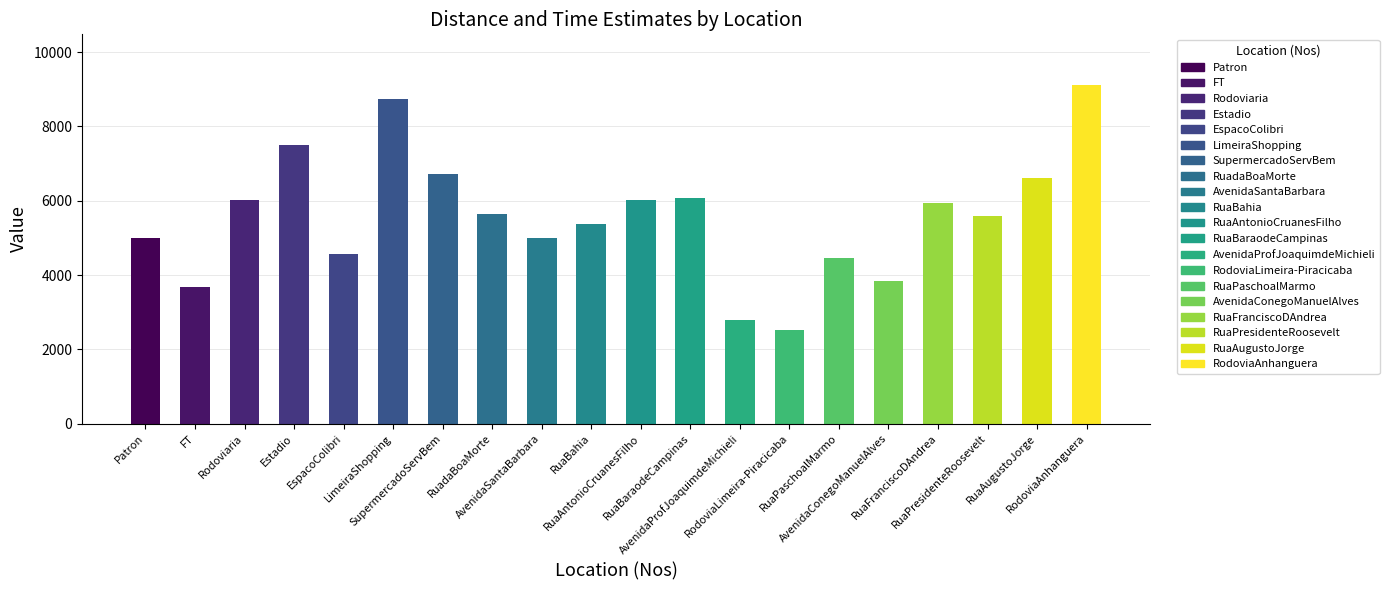

What is the label of the 1st bar from the left?

Patron